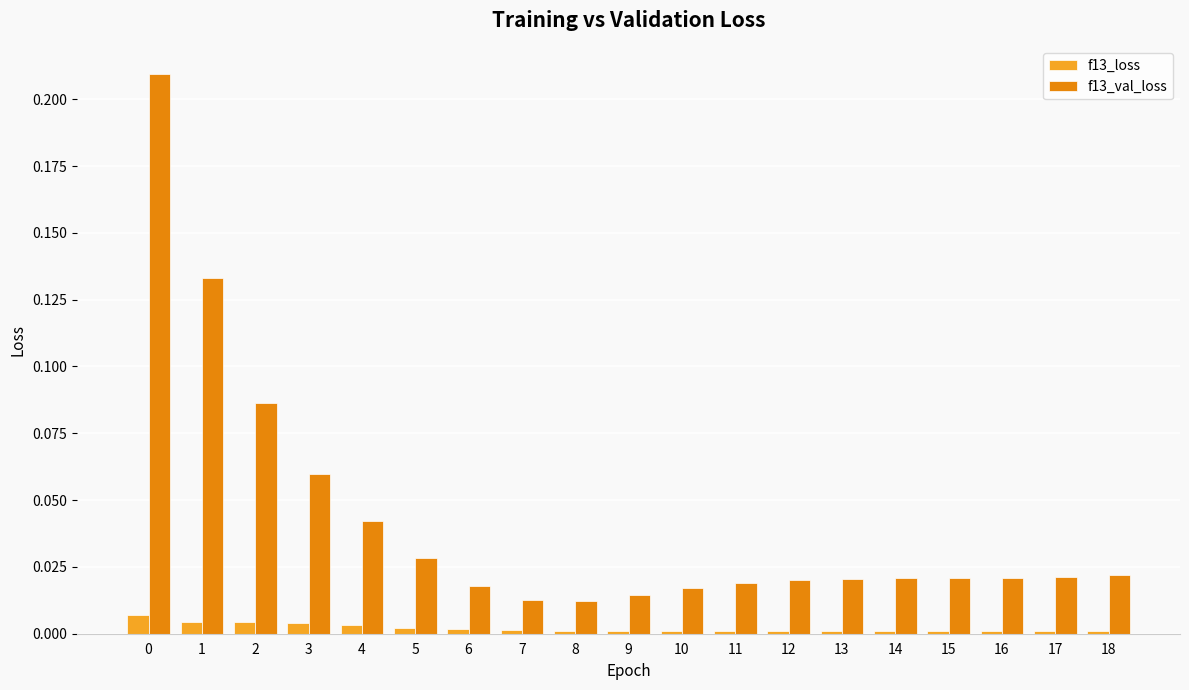

How many groups of bars are there?

19